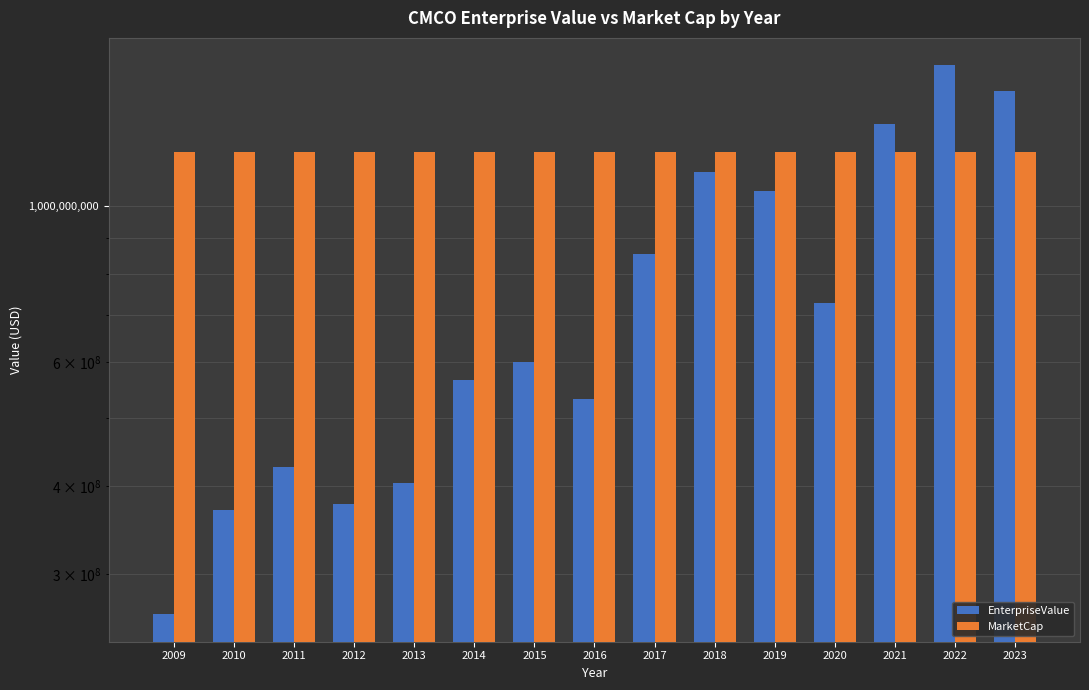

Does the chart contain any negative values?

No